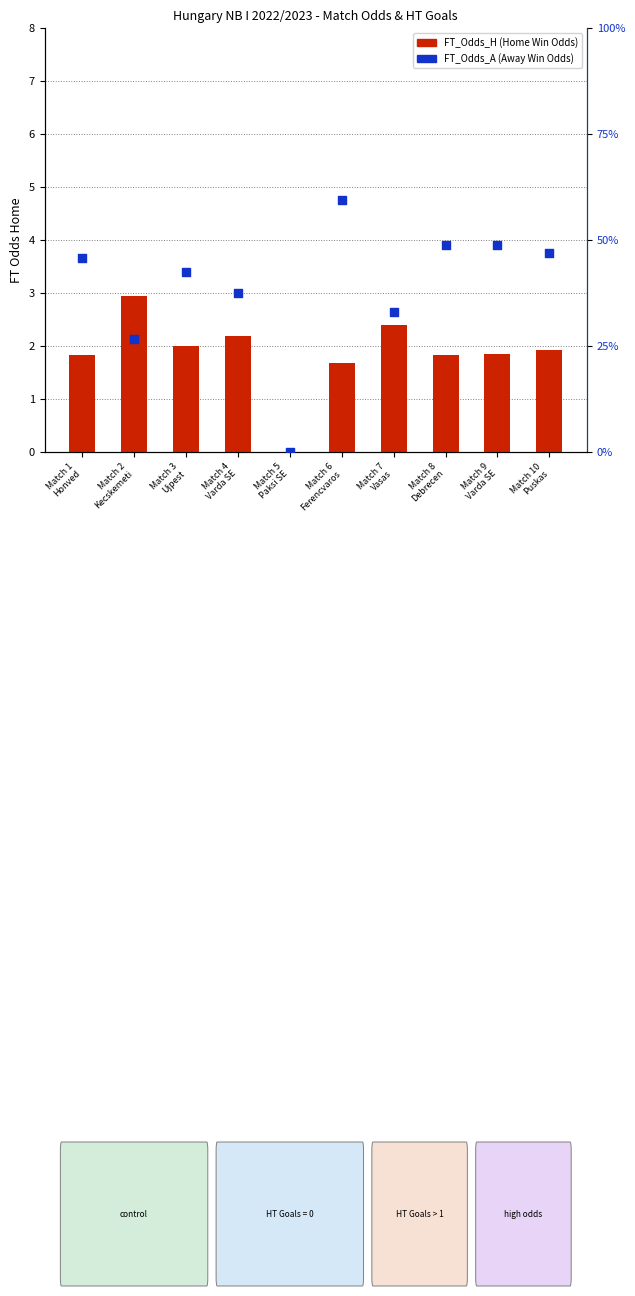

At how many categories does at least one series exceed 0?

9